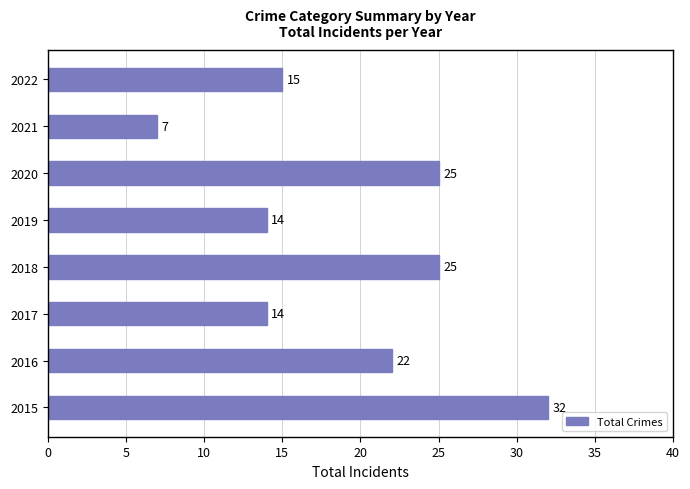

Reading bottom to top, list all the values displayed in this chart.

32	22	14	25	14	25	7	15